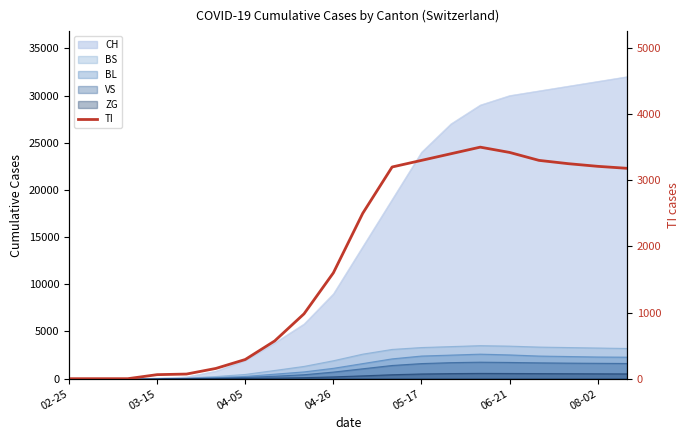

What is the change in value from 10 to 16?

+800